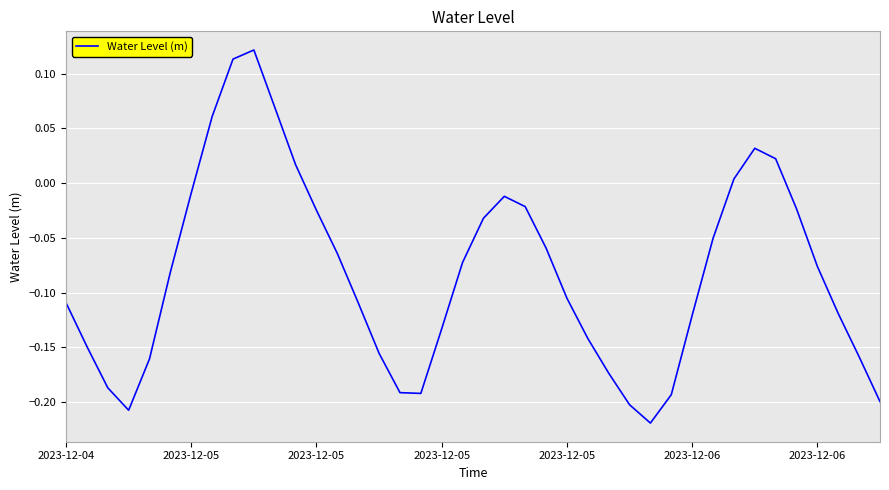

What is the difference between the maximum and minimum values?

0.3